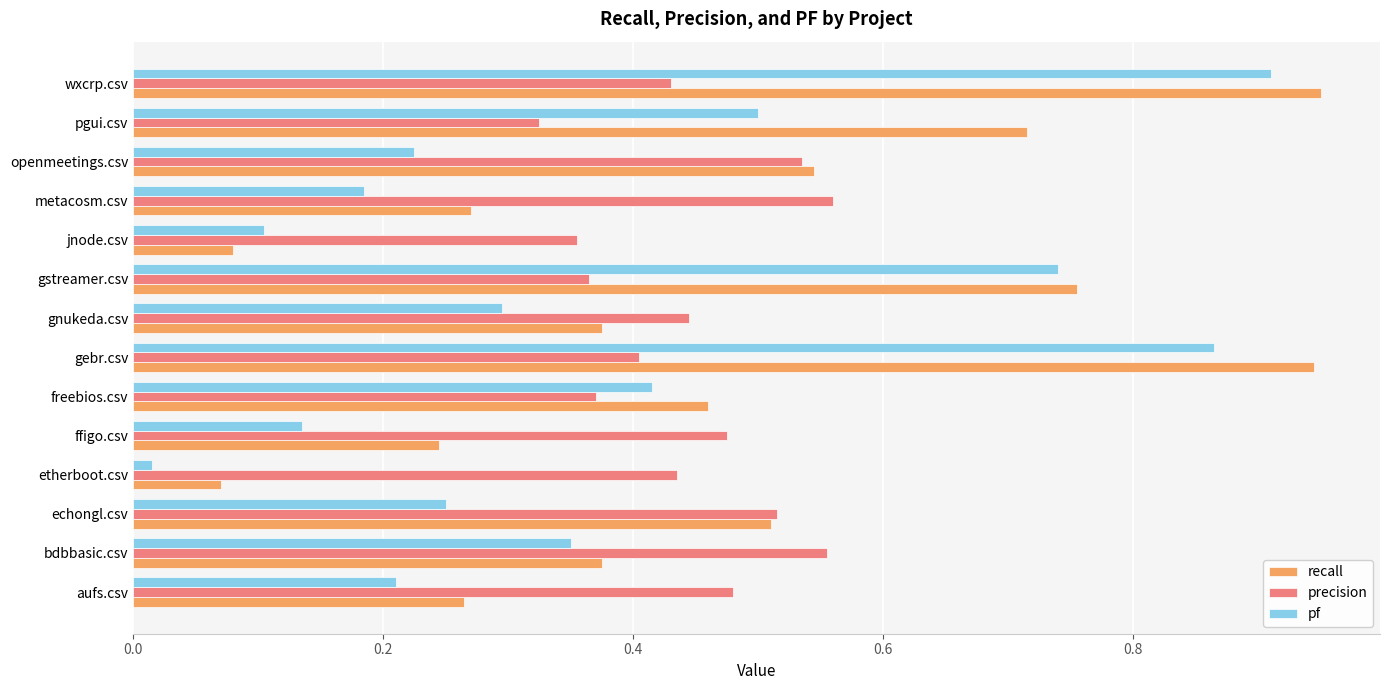

Between gnukeda.csv and wxcrp.csv, which series saw the biggest shift?

pf